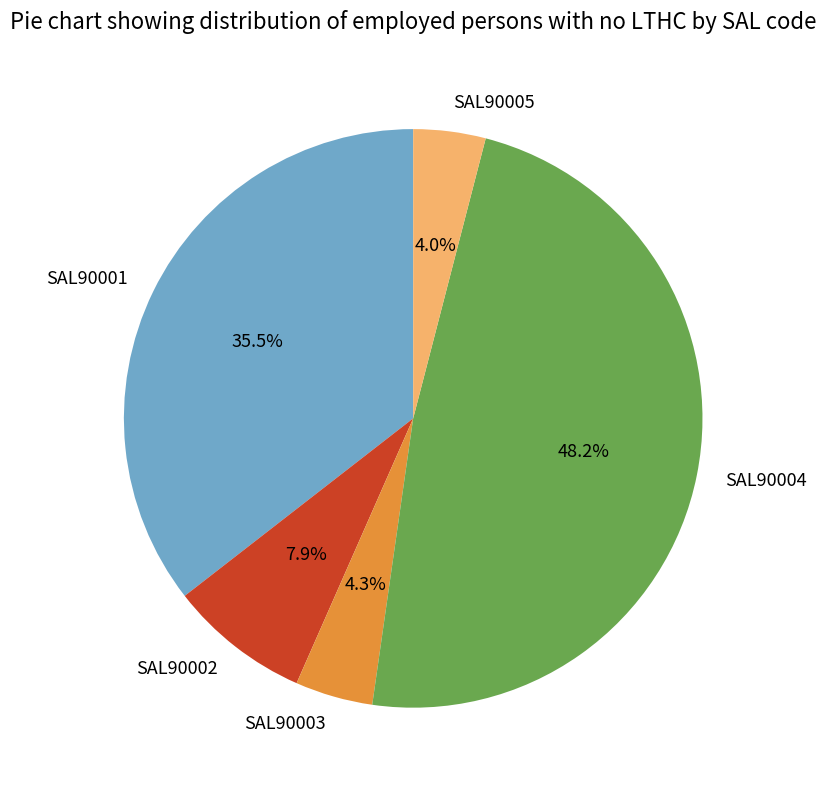

What portion of the pie excludes SAL90004?

51.8%